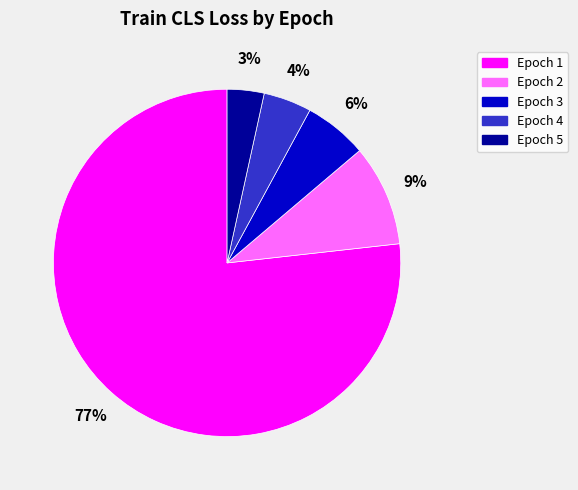

To the nearest percent, what is the average slice percentage?

20%